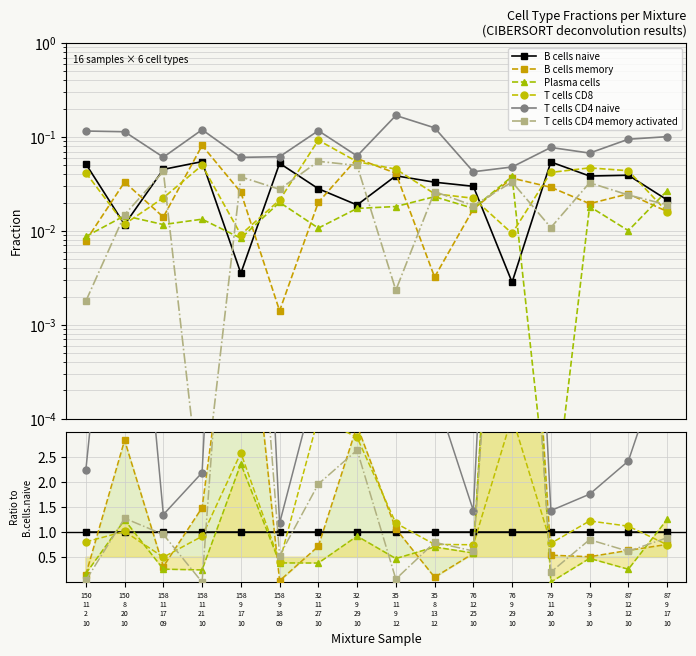

List the labels in order of T cells CD4 memory activated value, smallest first.

158
11
21
10, 150
11
2
10, 35
11
9
12, 79
11
20
10, 158
9
18
09, 87
12
12
10, 76
12
25
10, 35
8
13
12, 79
9
3
10, 87
9
17
10, 158
11
17
09, 150
8
20
10, 32
11
27
10, 32
9
29
10, 158
9
17
10, 76
9
29
10